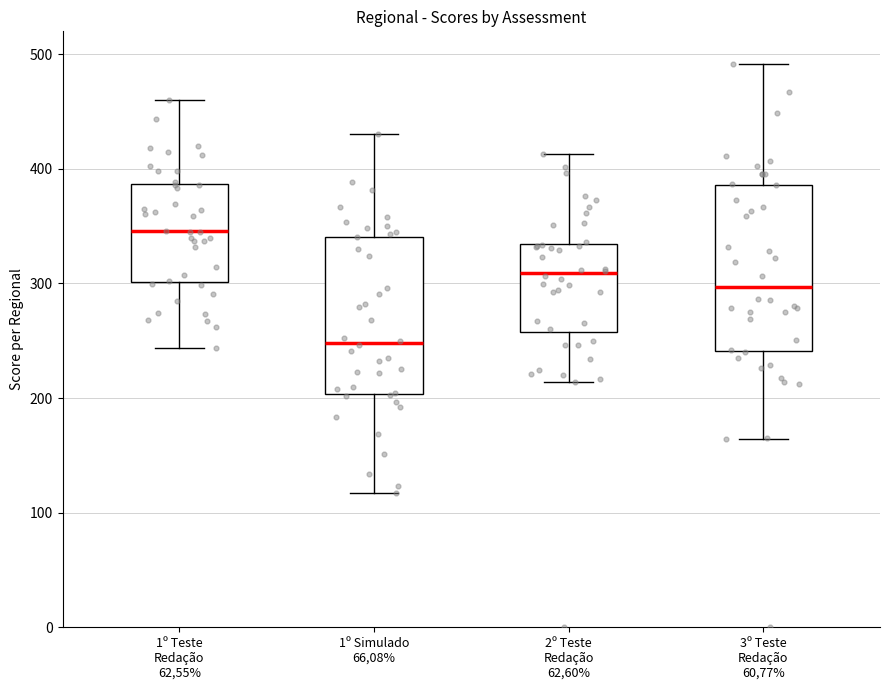

Reading left to right, read every box against the y-axis: the position of its median line, the range the box covers, and the ends of its whiskers. The values are not printed on the chart, so give them approximately, as read against the axis.

1º Teste Redação 62,55%: median 350, box 300 to 390, whiskers 240 to 460
1º Simulado 66,08%: median 250, box 200 to 340, whiskers 120 to 430
2º Teste Redação 62,60%: median 310, box 260 to 330, whiskers 210 to 410
3º Teste Redação 60,77%: median 300, box 240 to 390, whiskers 160 to 490